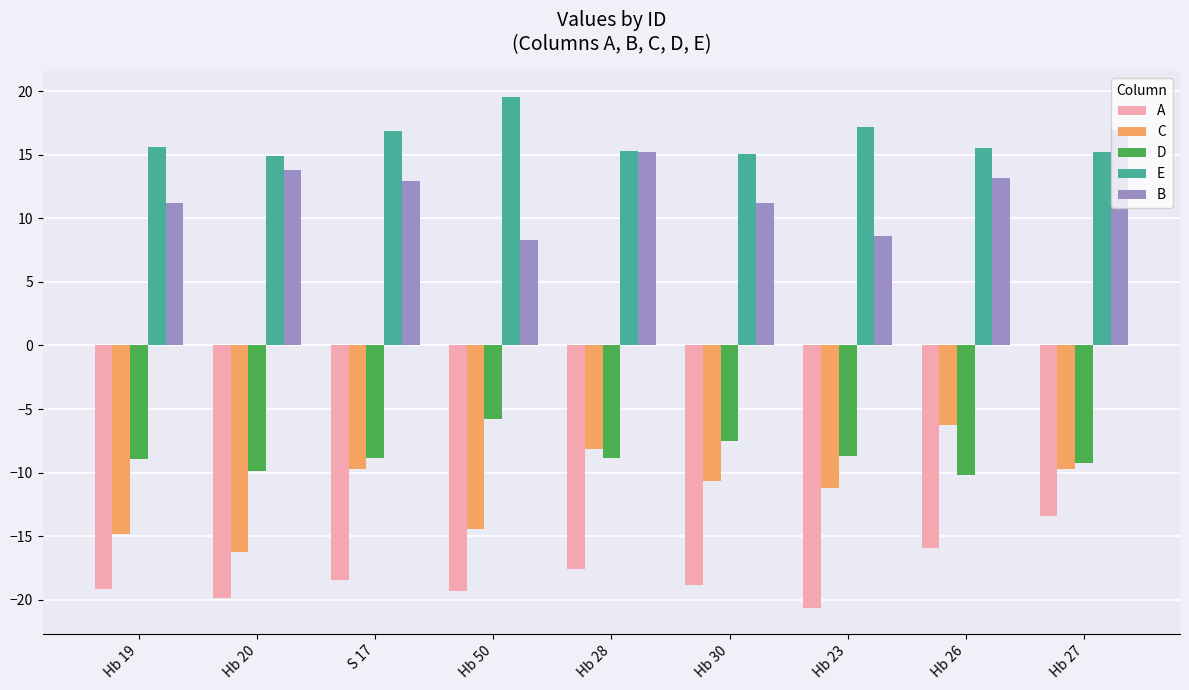

What is the approximate value of D at Hb 19?

-9.0